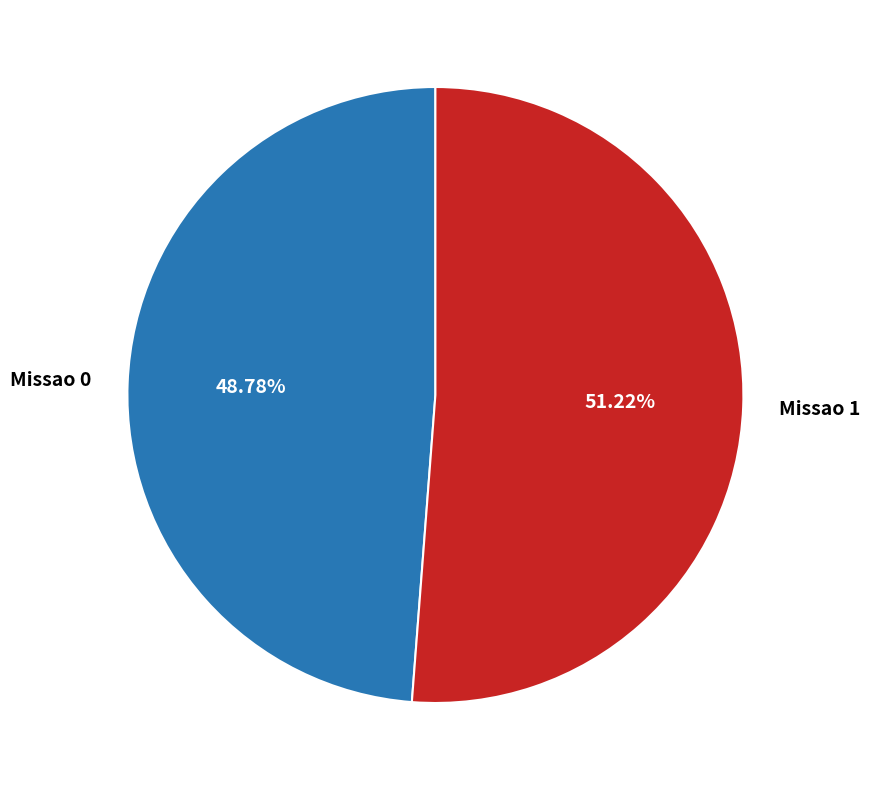

To the nearest percent, what is the combined percentage of Missao 1 and Missao 0?

100%